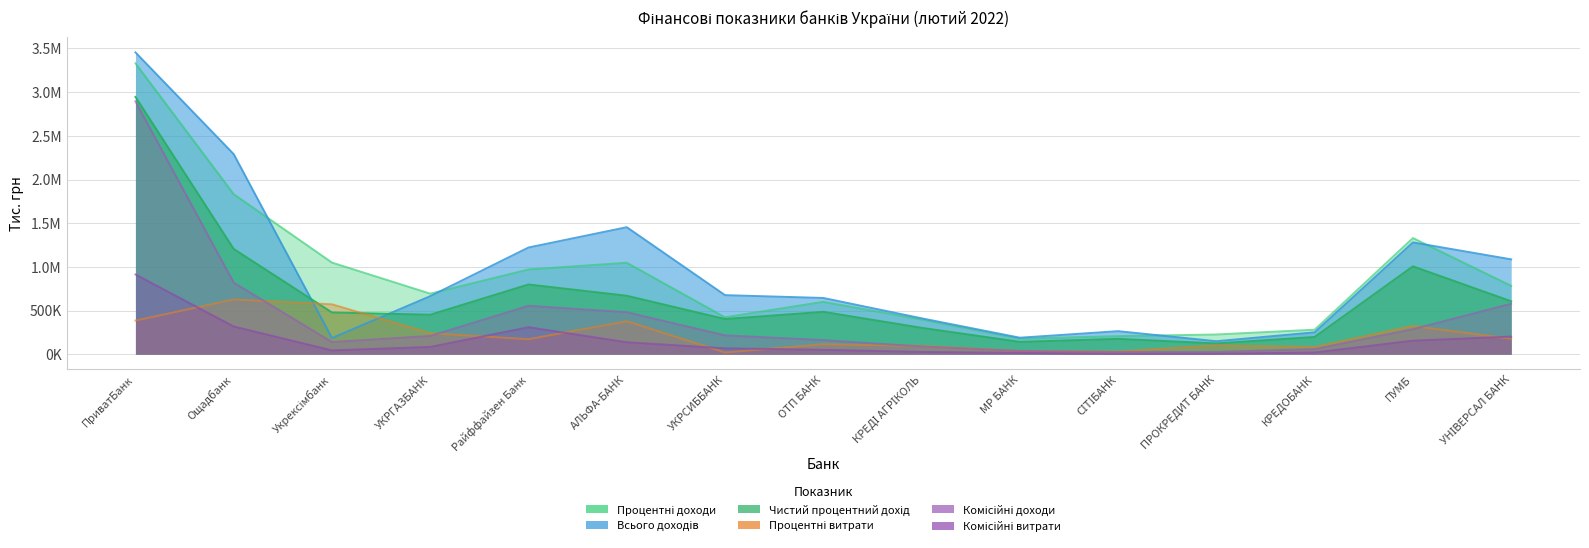

Where is Процентні доходи nearest to the value 1754228?

Ощадбанк